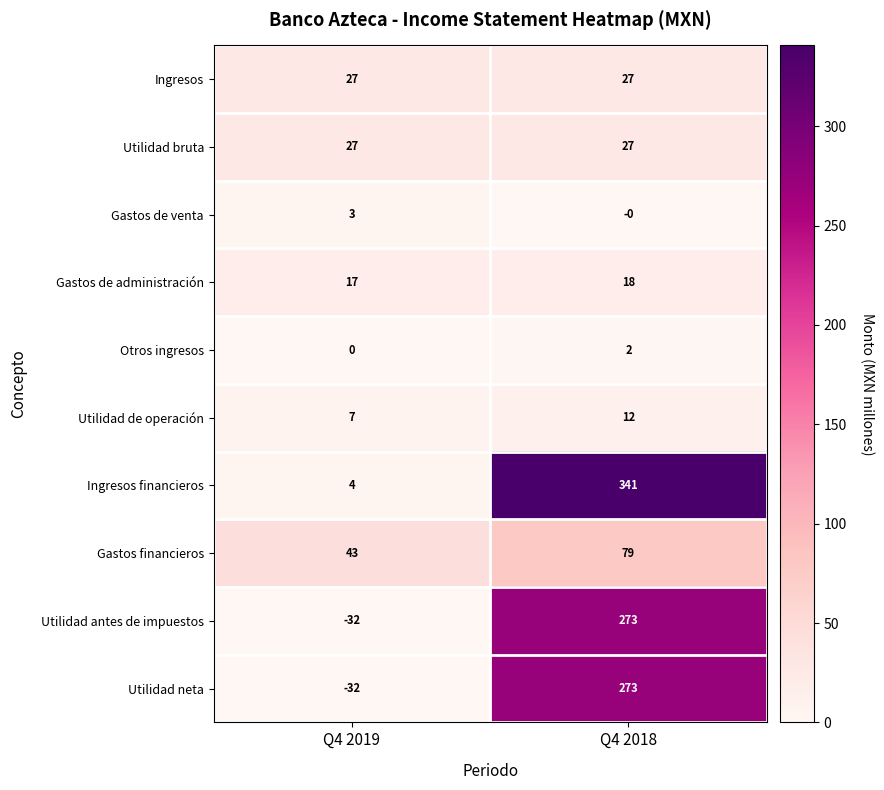

Reading right to left, extract all data points from this chart.

Ingresos: Q4 2018=27	Q4 2019=27
Utilidad bruta: Q4 2018=27	Q4 2019=27
Gastos de venta: Q4 2018=0	Q4 2019=3
Gastos de administración: Q4 2018=18	Q4 2019=17
Otros ingresos: Q4 2018=2	Q4 2019=0
Utilidad de operación: Q4 2018=12	Q4 2019=7
Ingresos financieros: Q4 2018=341	Q4 2019=4
Gastos financieros: Q4 2018=79	Q4 2019=43
Utilidad antes de impuestos: Q4 2018=273	Q4 2019=-32
Utilidad neta: Q4 2018=273	Q4 2019=-32